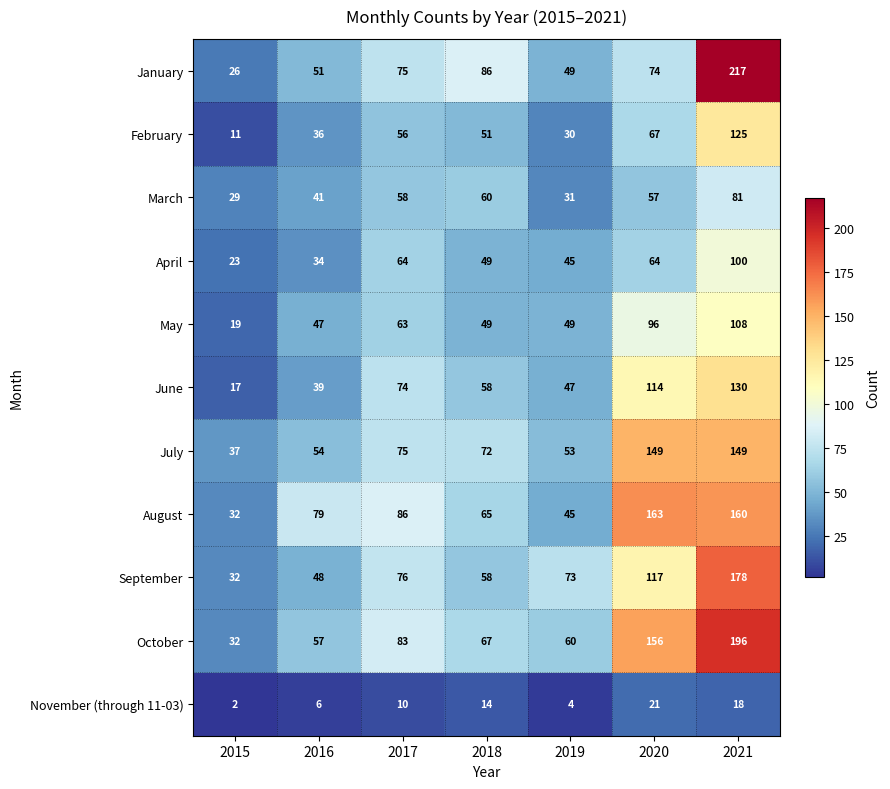

The value of November (through 11-03) at 2016 is 8. True or false?

False